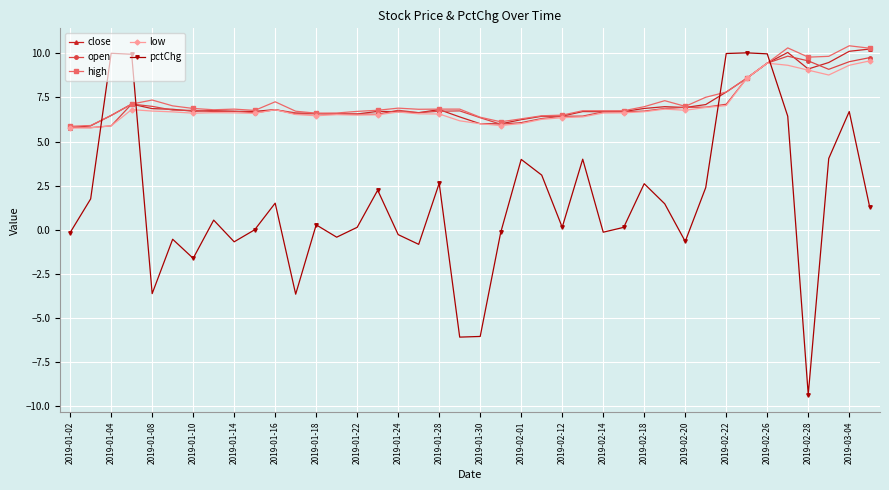

Which series has the widest spread of values?

pctChg